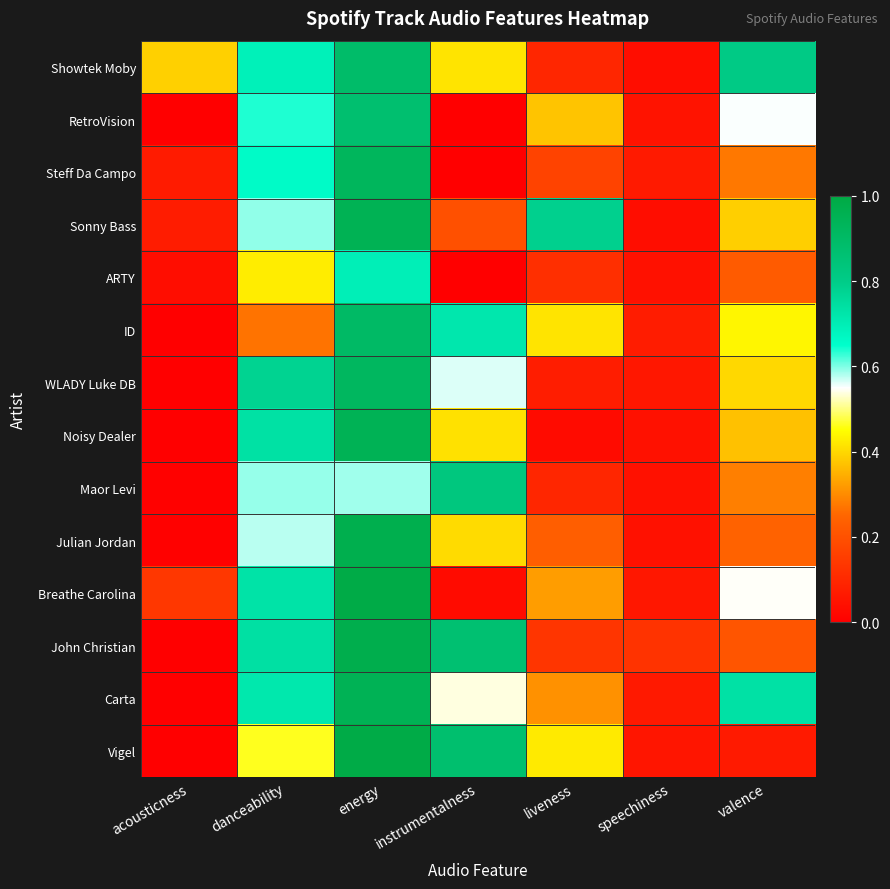

Reading right to left, extract all data points from this chart.

Showtek Moby: valence=0.8	speechiness=0.0	liveness=0.1	instrumentalness=0.4	energy=0.9	danceability=0.7	acousticness=0.4
RetroVision: valence=0.6	speechiness=0.0	liveness=0.4	instrumentalness=0.0	energy=0.9	danceability=0.6	acousticness=0.0
Steff Da Campo: valence=0.3	speechiness=0.1	liveness=0.2	instrumentalness=0.0	energy=0.9	danceability=0.7	acousticness=0.1
Sonny Bass: valence=0.4	speechiness=0.0	liveness=0.8	instrumentalness=0.2	energy=1.0	danceability=0.6	acousticness=0.1
ARTY: valence=0.2	speechiness=0.0	liveness=0.1	instrumentalness=0.0	energy=0.7	danceability=0.4	acousticness=0.0
ID: valence=0.4	speechiness=0.1	liveness=0.4	instrumentalness=0.7	energy=0.9	danceability=0.3	acousticness=0.0
WLADY Luke DB: valence=0.4	speechiness=0.1	liveness=0.1	instrumentalness=0.6	energy=0.9	danceability=0.8	acousticness=0.0
Noisy Dealer: valence=0.4	speechiness=0.0	liveness=0.0	instrumentalness=0.4	energy=0.9	danceability=0.7	acousticness=0.0
Maor Levi: valence=0.3	speechiness=0.0	liveness=0.1	instrumentalness=0.8	energy=0.6	danceability=0.6	acousticness=0.0
Julian Jordan: valence=0.2	speechiness=0.0	liveness=0.2	instrumentalness=0.4	energy=1.0	danceability=0.6	acousticness=0.0
Breathe Carolina: valence=0.5	speechiness=0.1	liveness=0.3	instrumentalness=0.0	energy=1.0	danceability=0.7	acousticness=0.1
John Christian: valence=0.2	speechiness=0.1	liveness=0.1	instrumentalness=0.9	energy=1.0	danceability=0.7	acousticness=0.0
Carta: valence=0.7	speechiness=0.1	liveness=0.3	instrumentalness=0.5	energy=0.9	danceability=0.7	acousticness=0.0
Vigel: valence=0.1	speechiness=0.1	liveness=0.4	instrumentalness=0.9	energy=1.0	danceability=0.5	acousticness=0.0